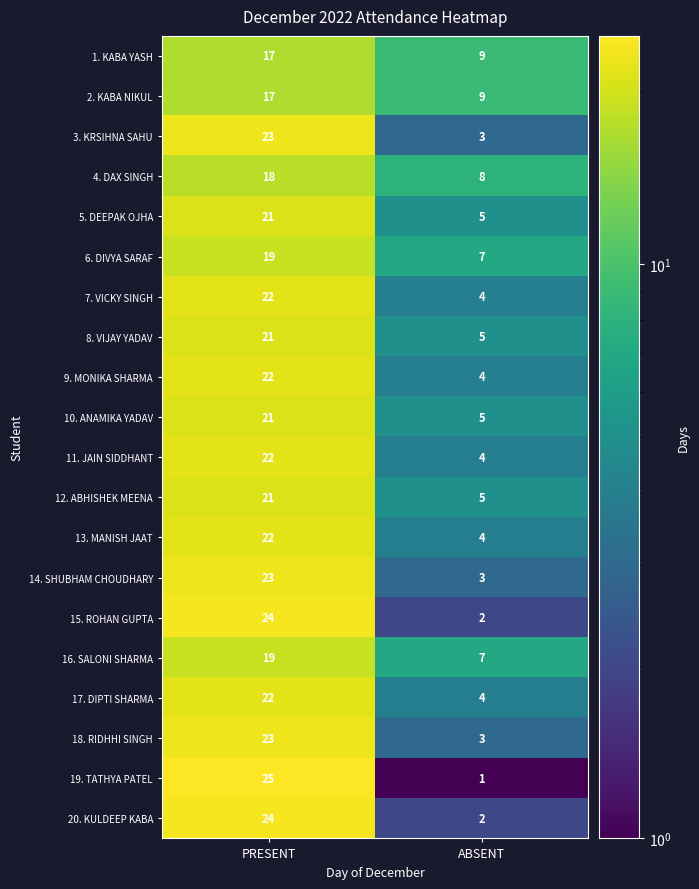

What is the sum of the 15. ROHAN GUPTA values at ABSENT and PRESENT?

26